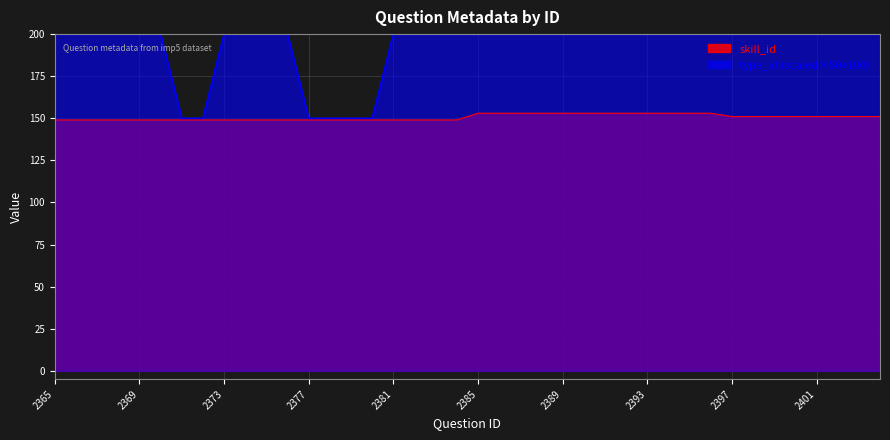

What is the average value of the type_id series?

192